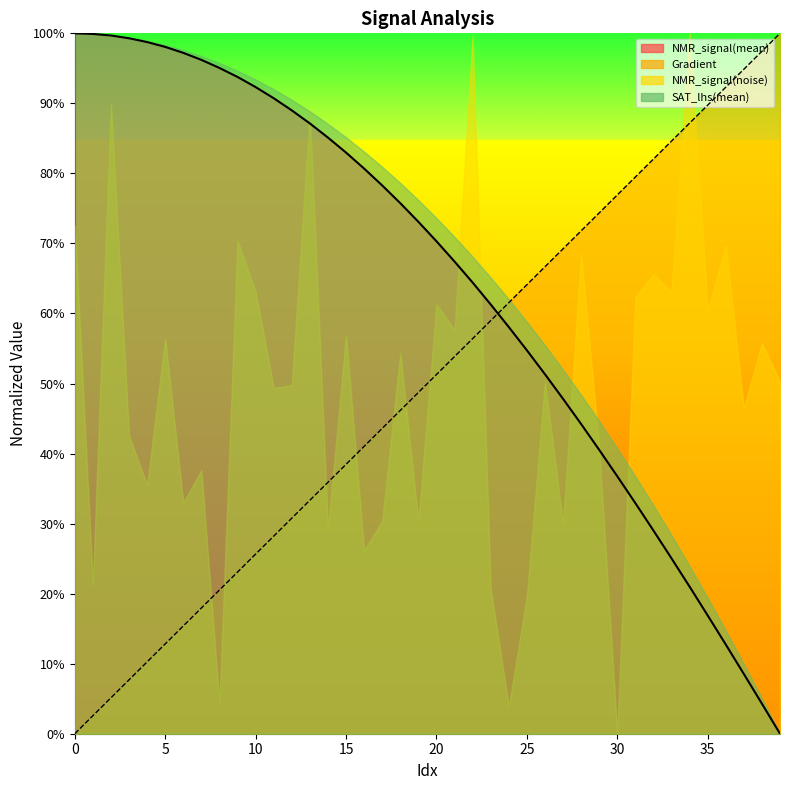

What is the spread (max minus min) of values at 13?

0.5